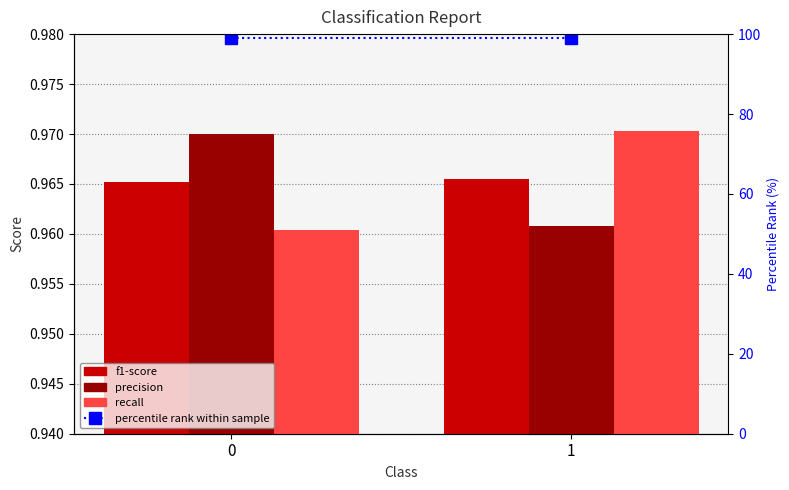

Is the value of recall at 1 greater than the value of precision at 0?

Yes